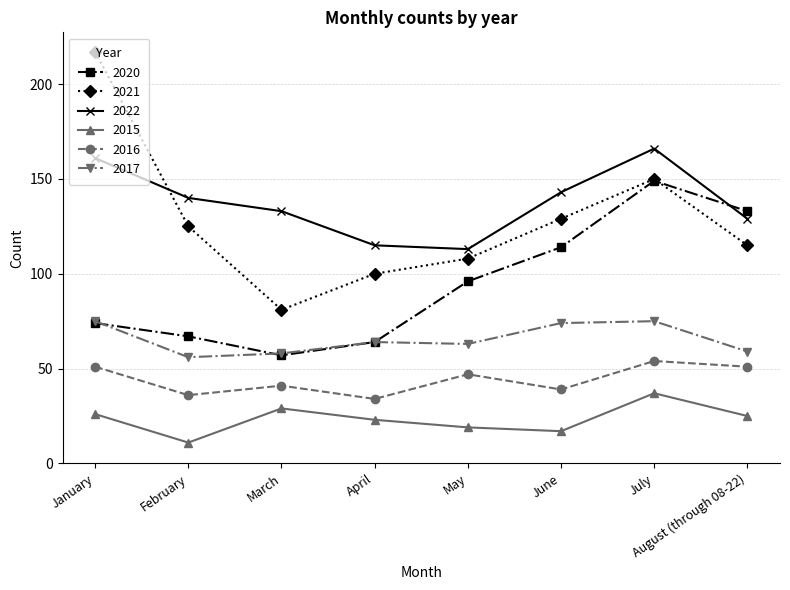

The 2021 series shows 80 at February. True or false?

False